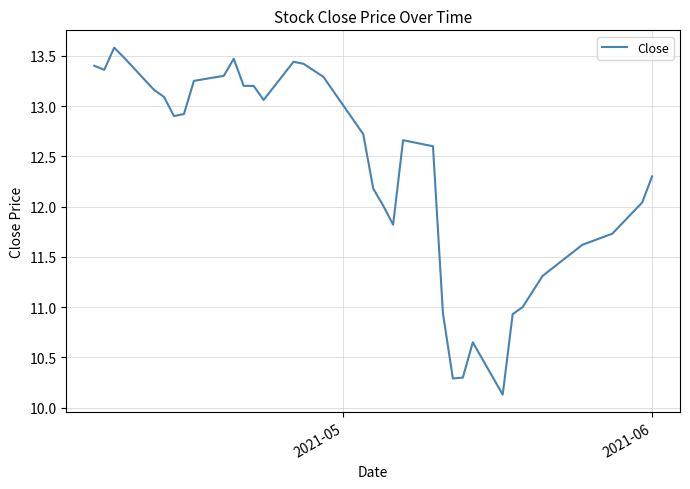

What is the maximum value shown in the chart?

13.6